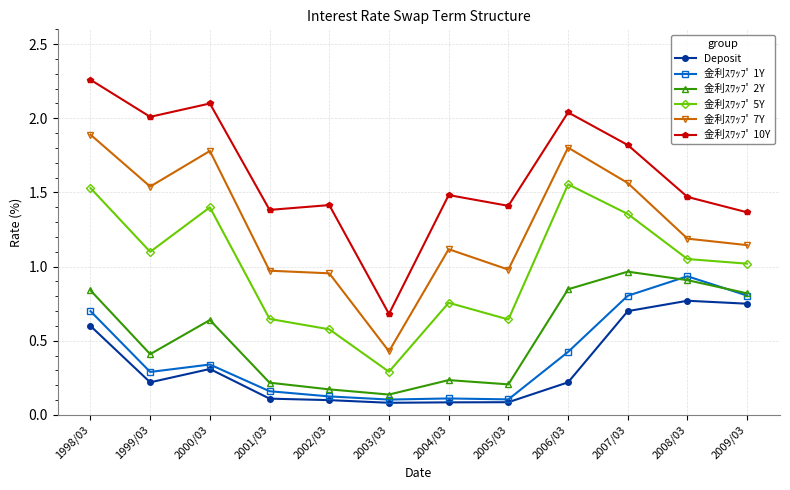

At which category does the chart reach its peak across all series?

1998/03